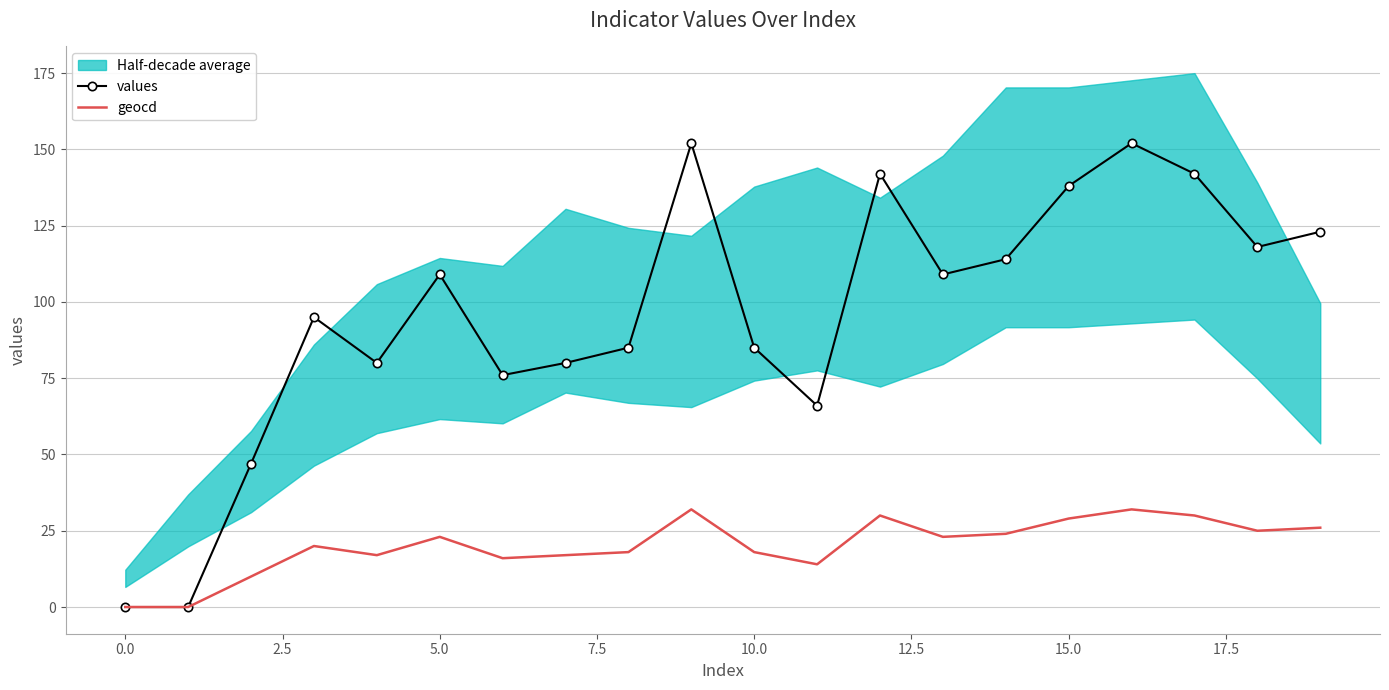

The value of values at 12 is 218. True or false?

False